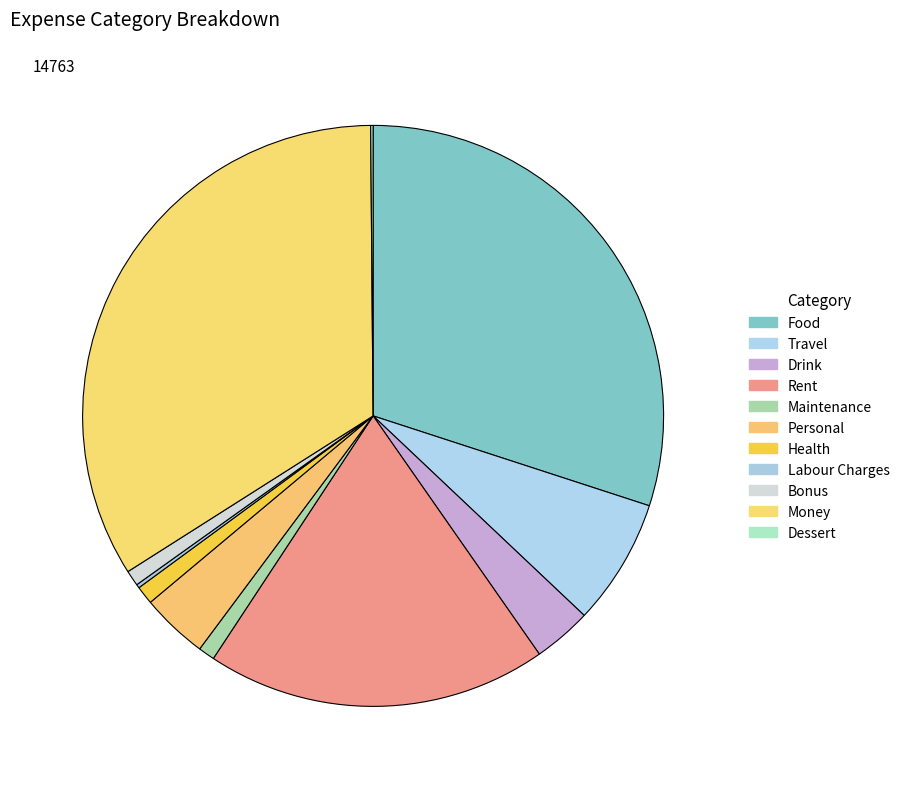

The Bonus slice represents 1% of the pie. True or false?

True